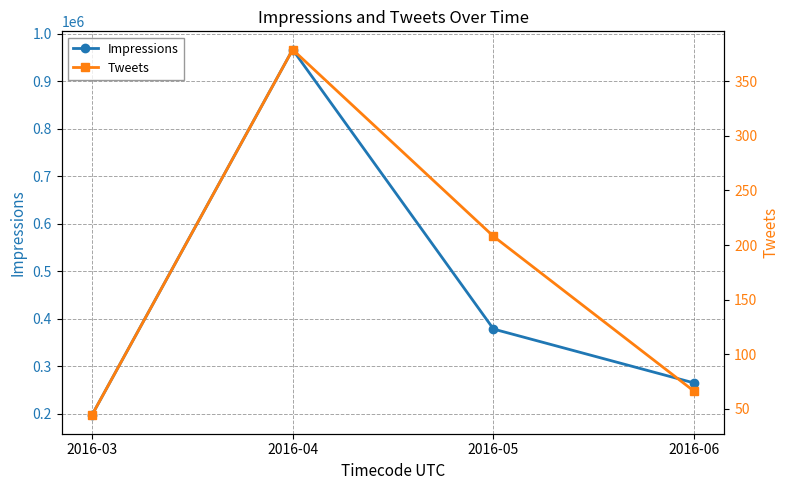

Where is the first local maximum for Impressions?

2016-04